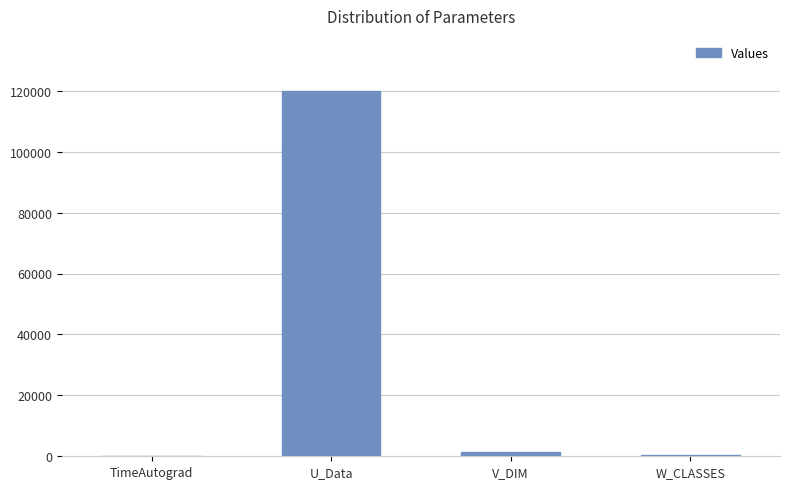

What is the sum of all values?

121679.6